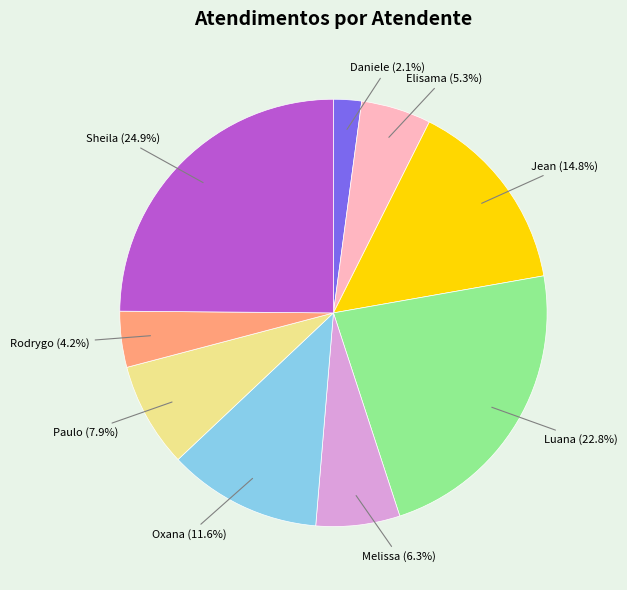

Is there any slice that represents more than half of the pie?

No